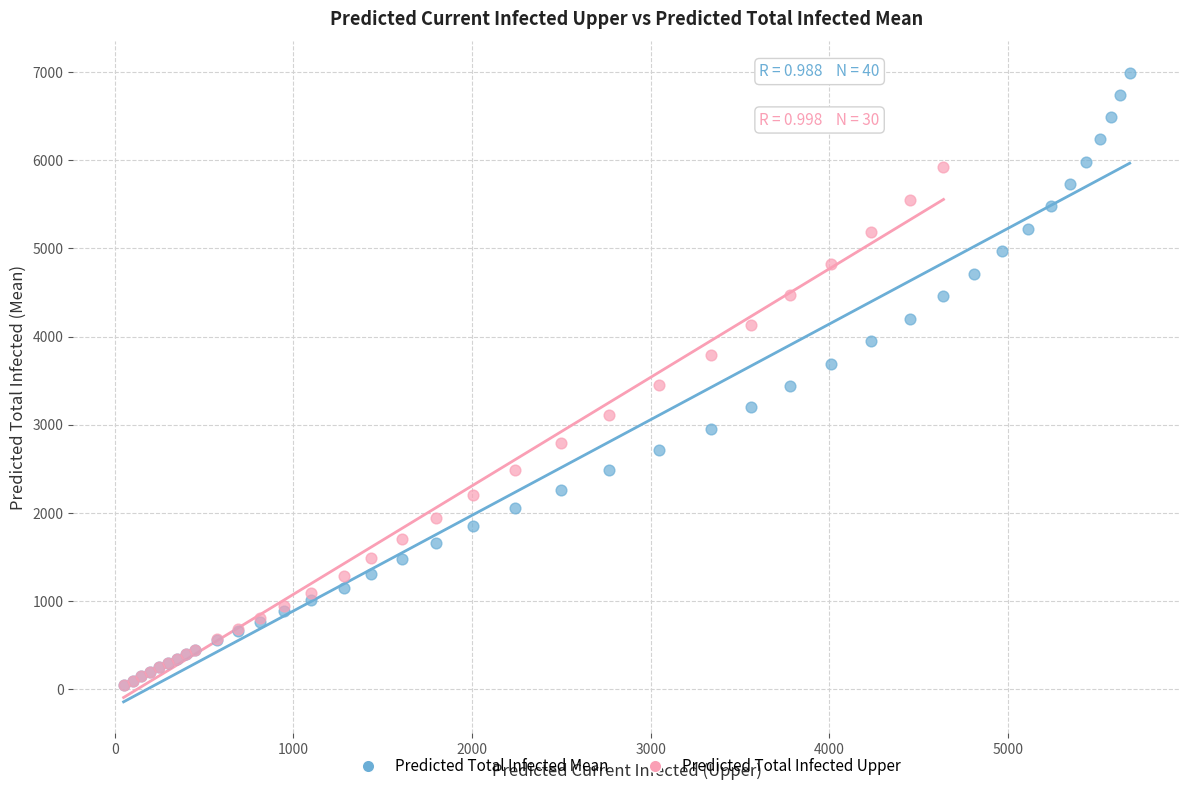

What are all the series names shown in the legend?

Predicted Total Infected Mean, Predicted Total Infected Upper